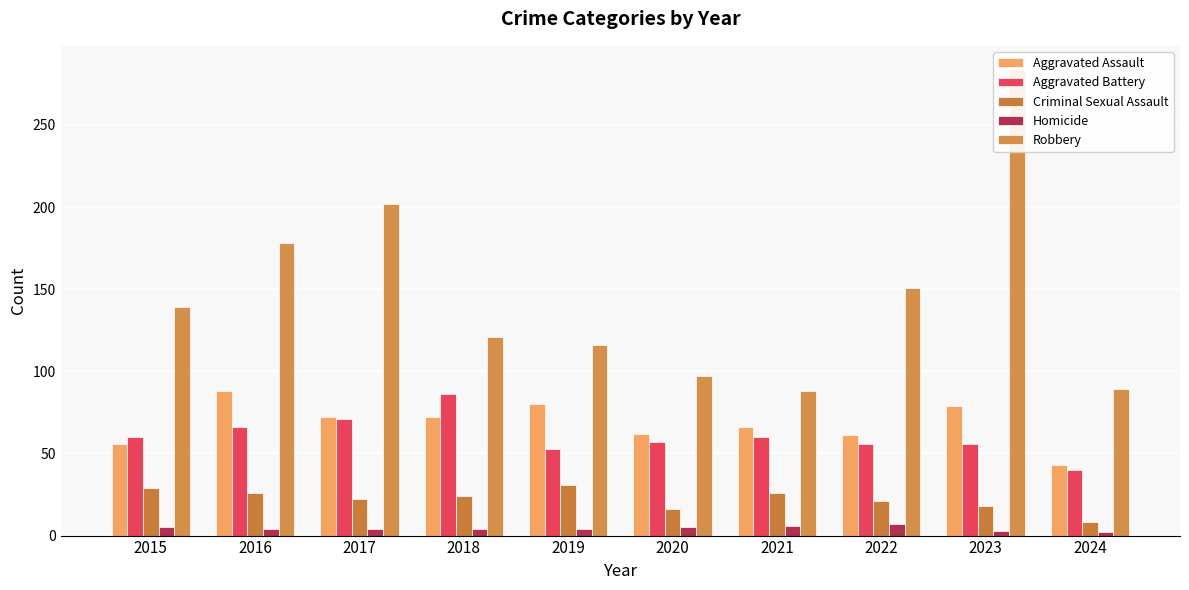

List the series in order of their peak value, lowest first.

Homicide, Criminal Sexual Assault, Aggravated Battery, Aggravated Assault, Robbery